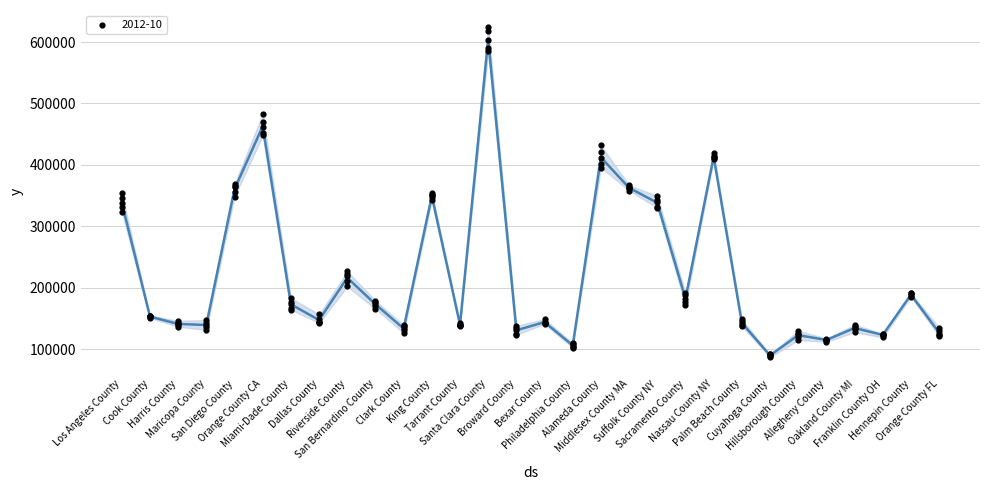

Which has a higher value, Hillsborough County or Broward County?

Broward County